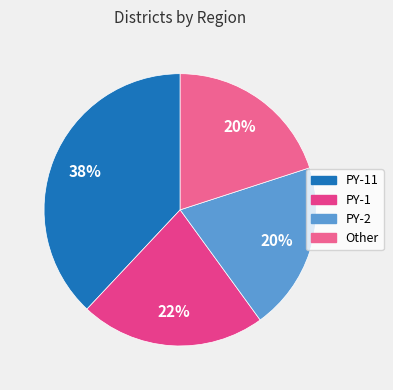

True or false: PY-2 accounts for 20% of the total.

True